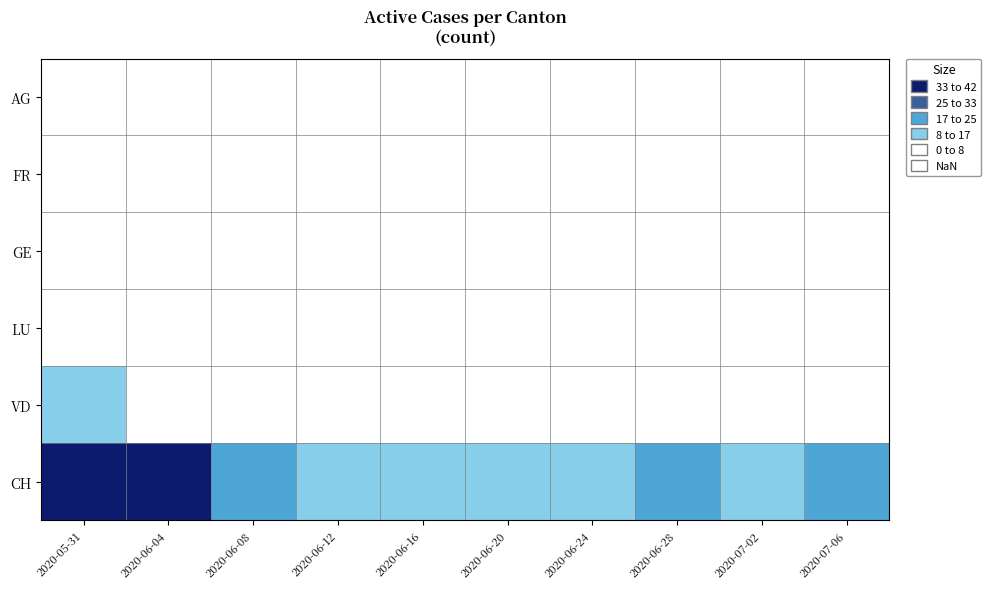

At how many categories does at least one series exceed 14?

7